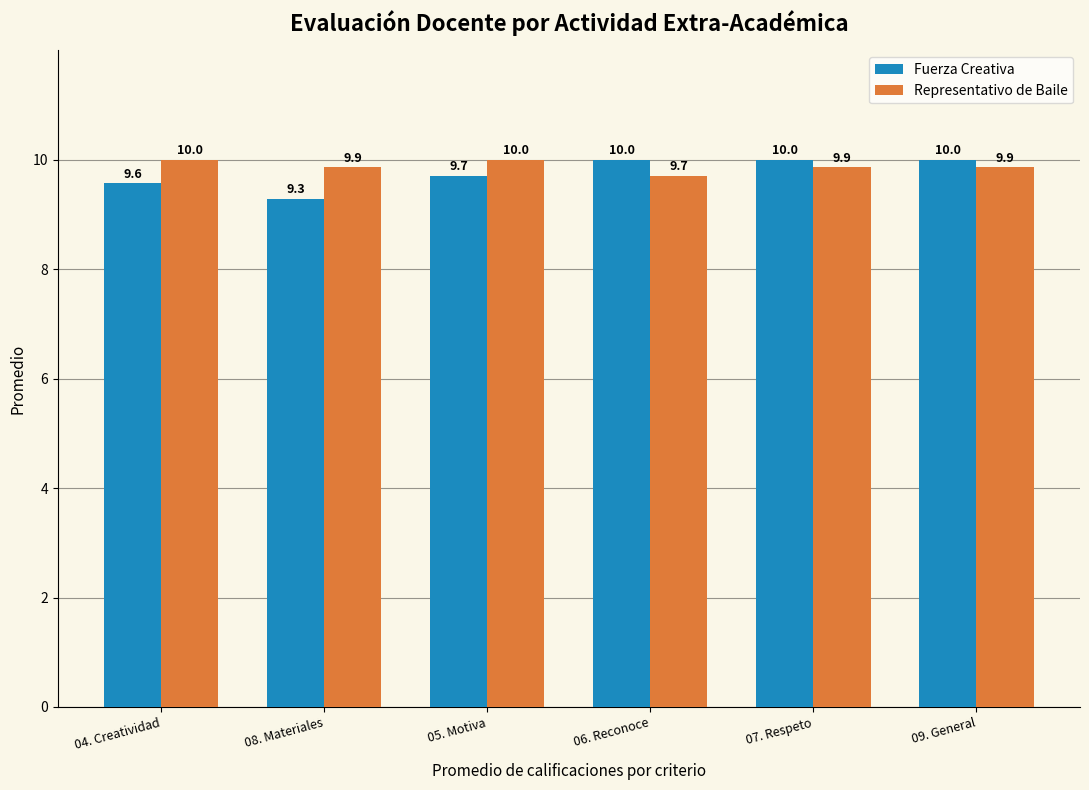

What is the minimum value for Representativo de Baile?

9.7